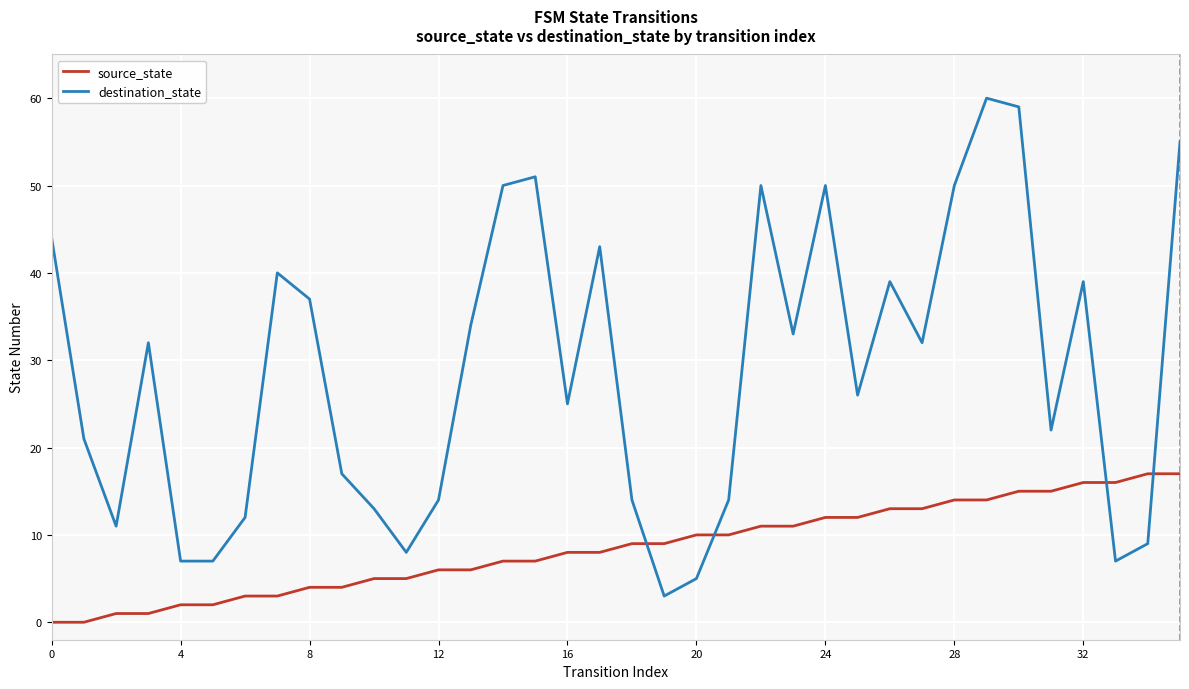

Reading left to right, what are all the values shown in this chart?

source_state: 0	0	1	1	2	2	3	3	4	4	5	5	6	6	7	7	8	8	9	9	10	10	11	11	12	12	13	13	14	14	15	15	16	16	17	17
destination_state: 44	21	11	32	7	7	12	40	37	17	13	8	14	34	50	51	25	43	14	3	5	14	50	33	50	26	39	32	50	60	59	22	39	7	9	55